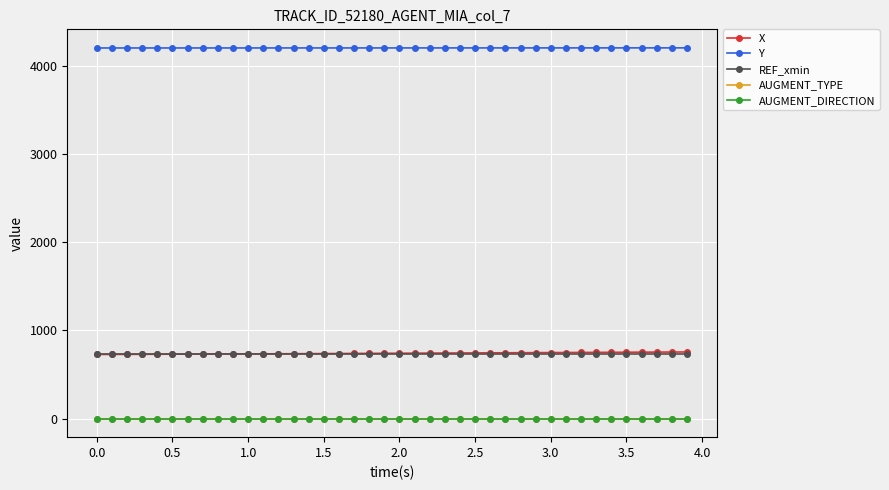

True or false: X and Y cross at least once.

False